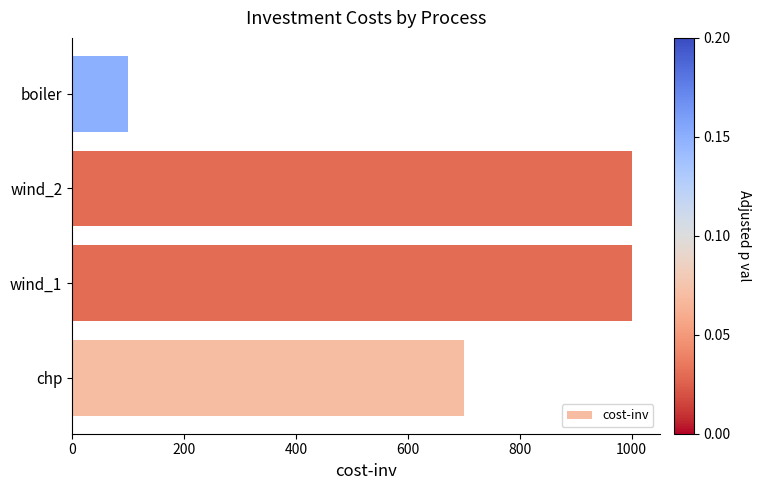

Count the values in the range 700 to 1000.

3